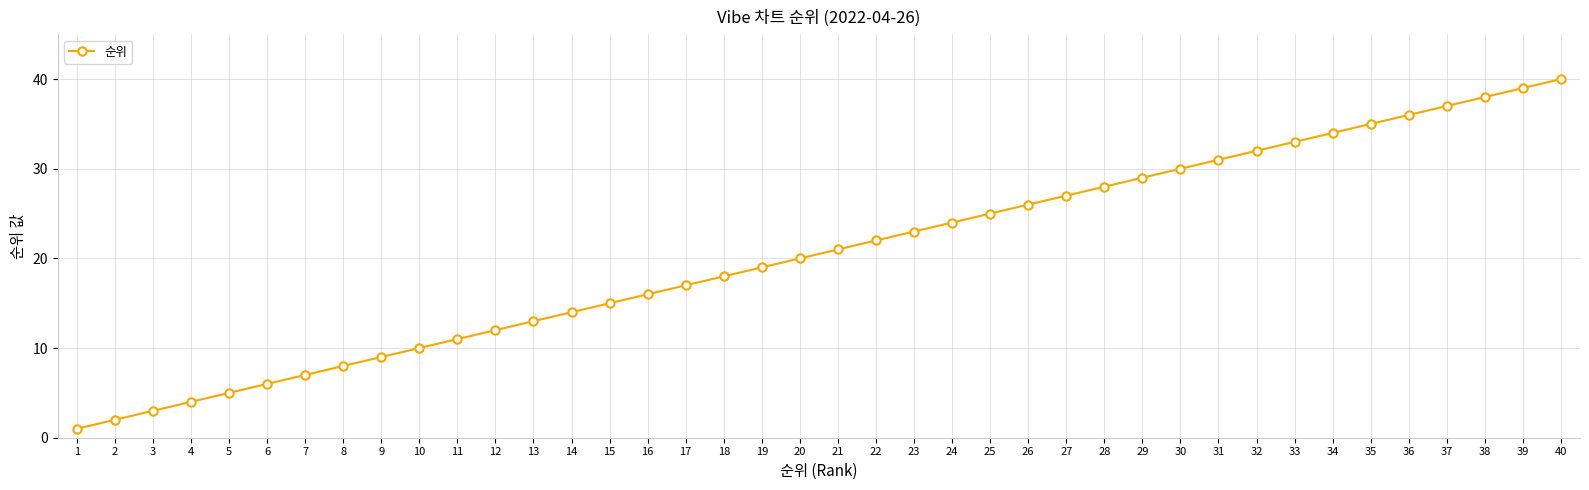

What is the ratio of the value at 4 to the value at 38?

0.1